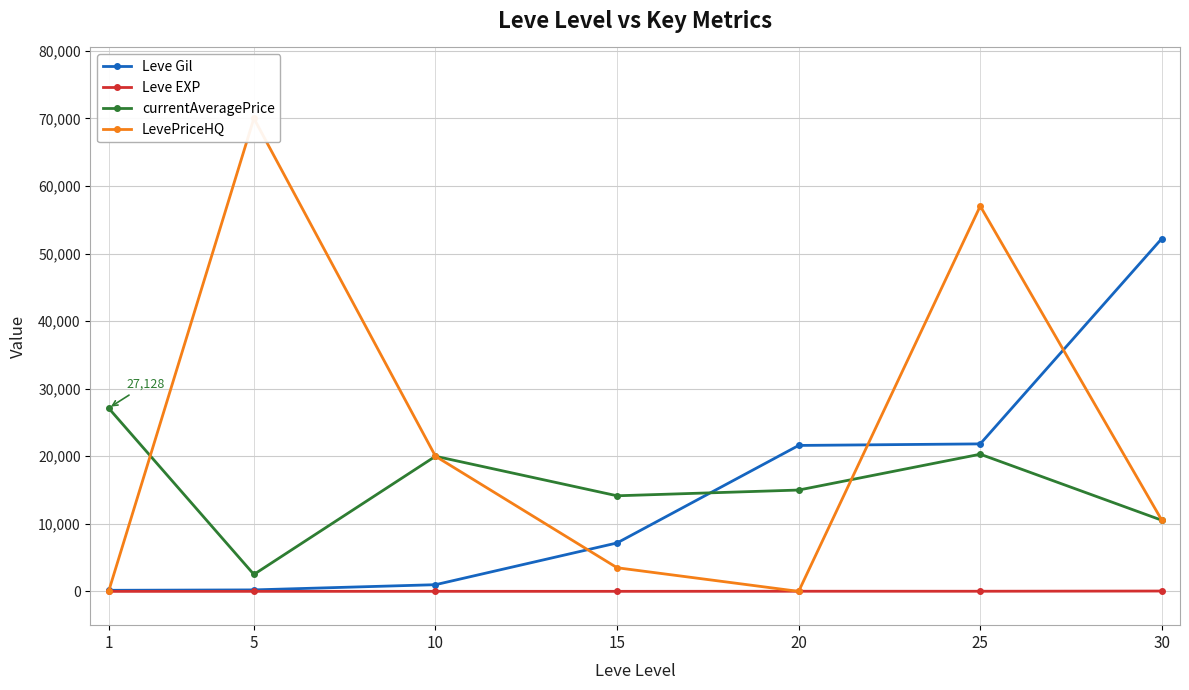

How many series are shown in this chart?

4